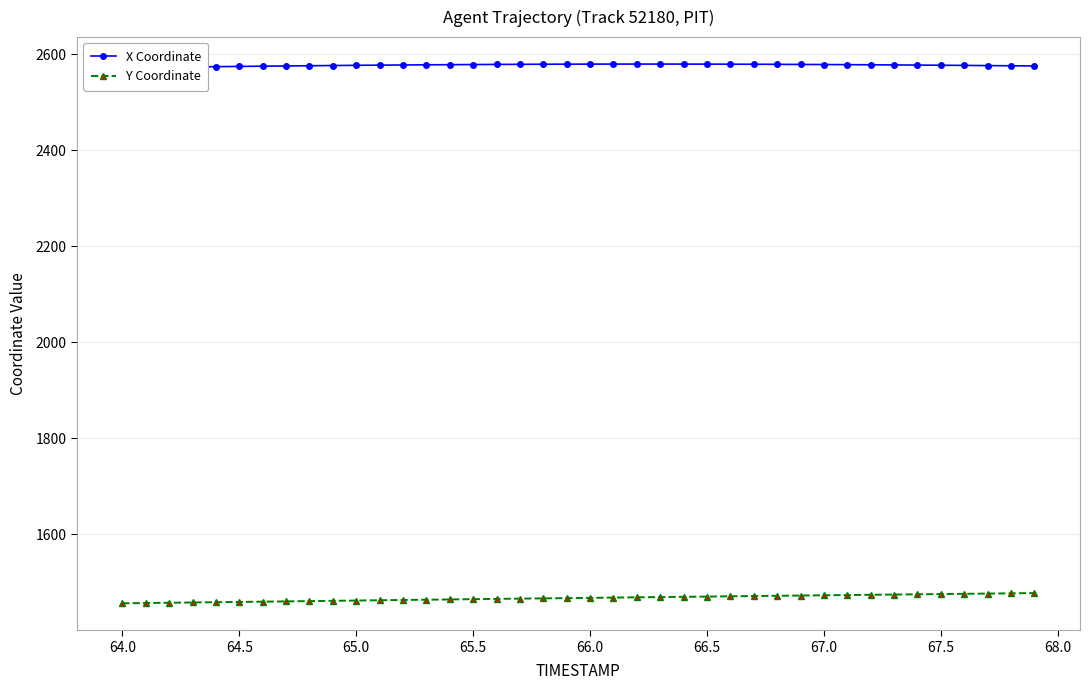

What is the minimum value for Y Coordinate?

1456.5